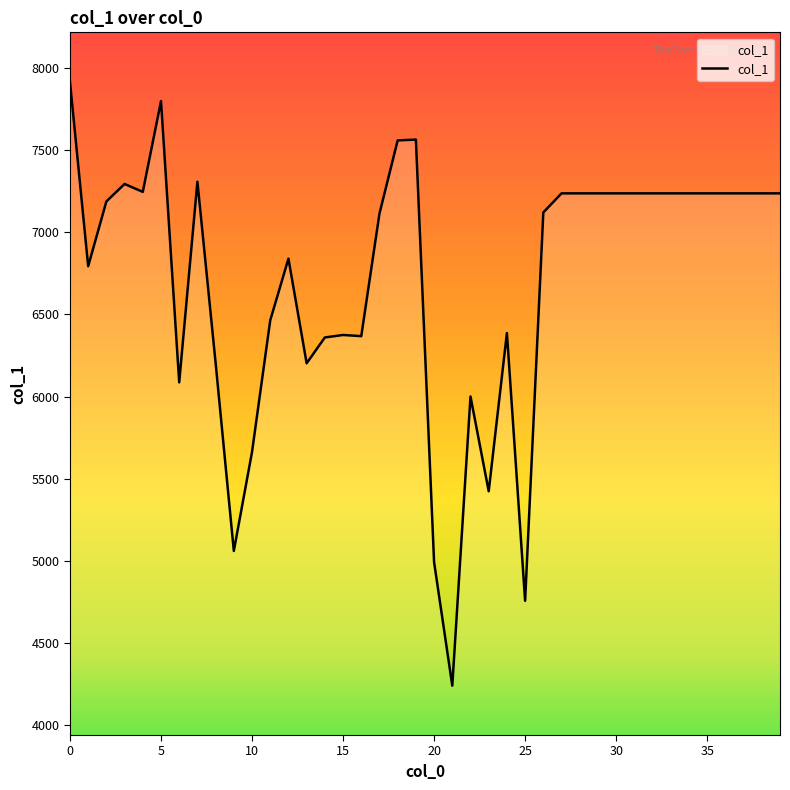

What is the minimum value shown in the chart?

4242